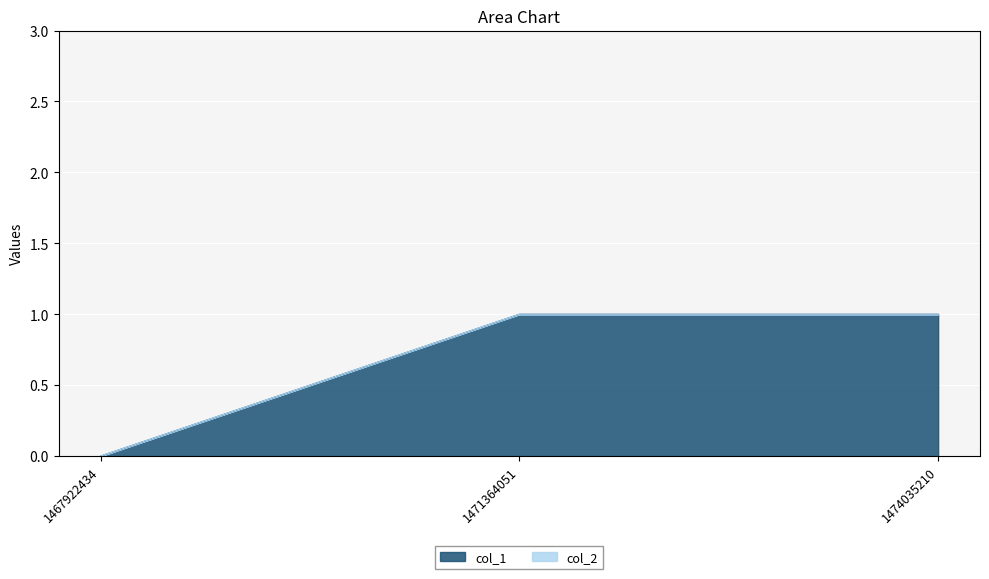

What is the greatest value displayed?

1